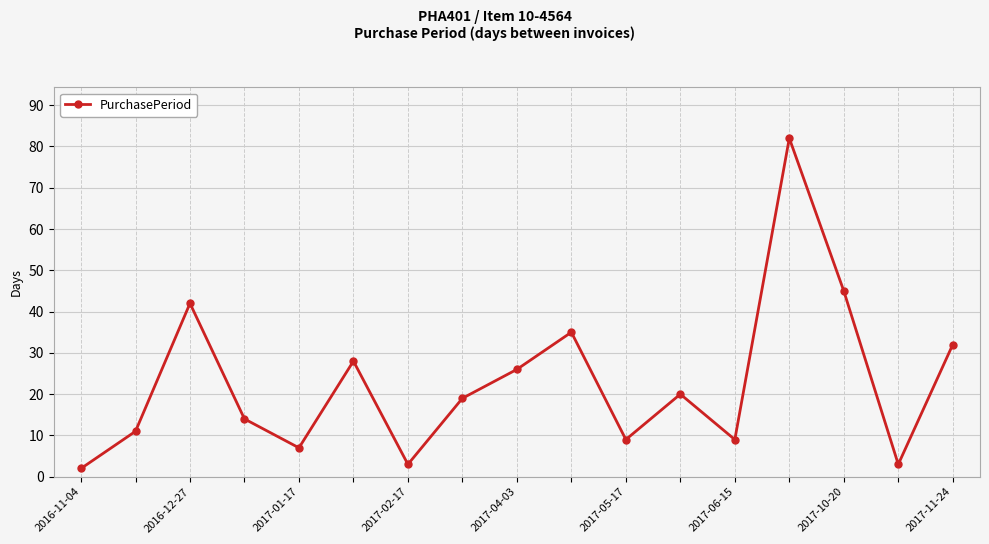

What is the sum of all values?

387